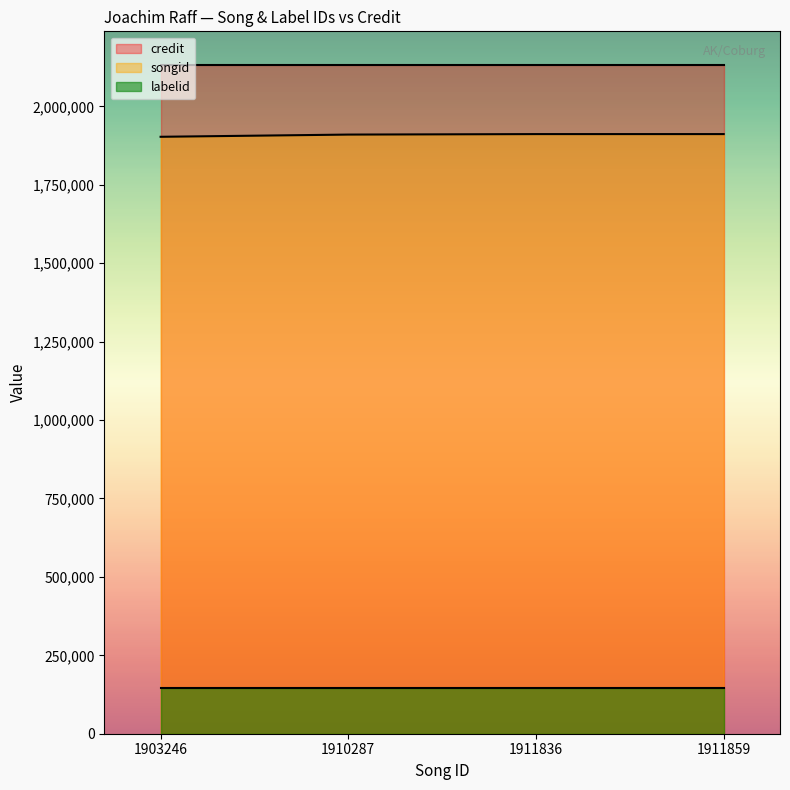

Is the value of songid at 1911859 greater than the value of credit at 1910287?

No